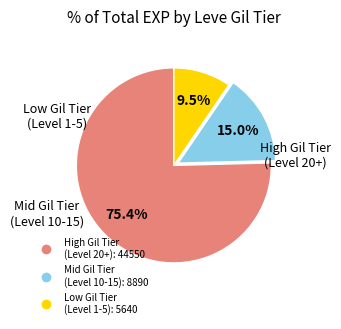

How many slices are in this pie chart?

3